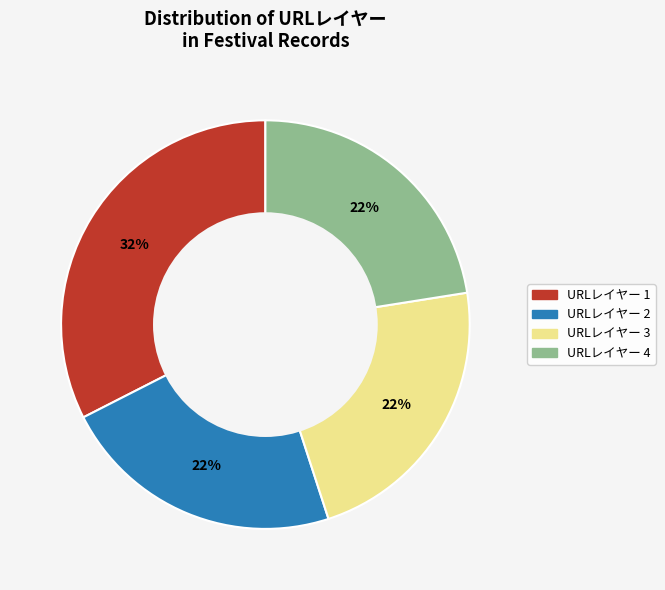

Is there any slice that represents more than half of the pie?

No